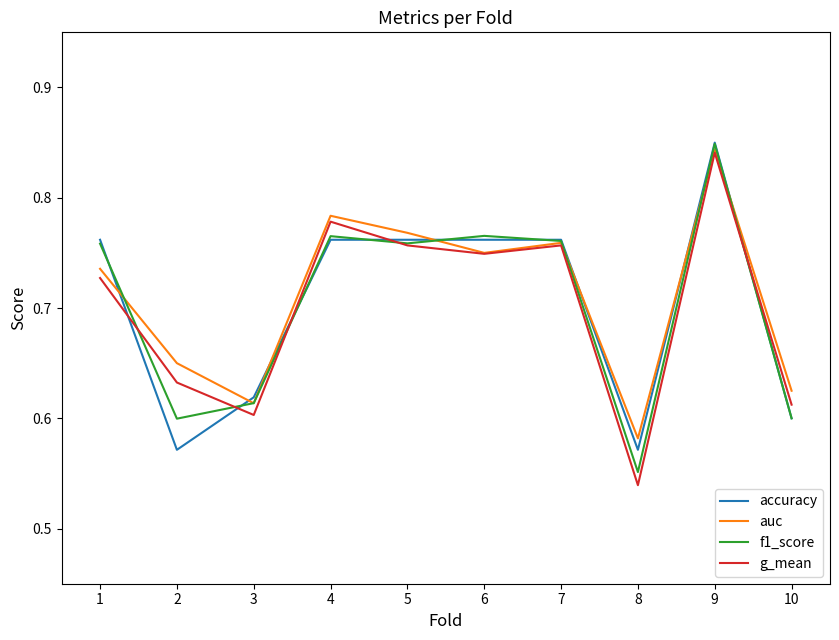

True or false: auc has a value of 0.3 at 10.

False